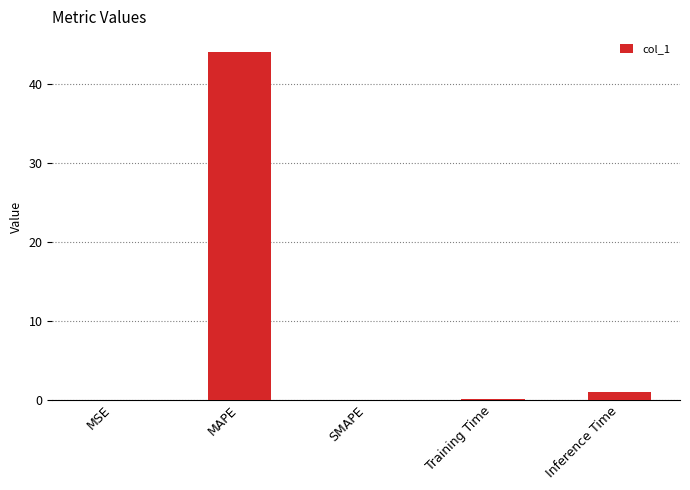

Which category has the highest value across all series?

MAPE